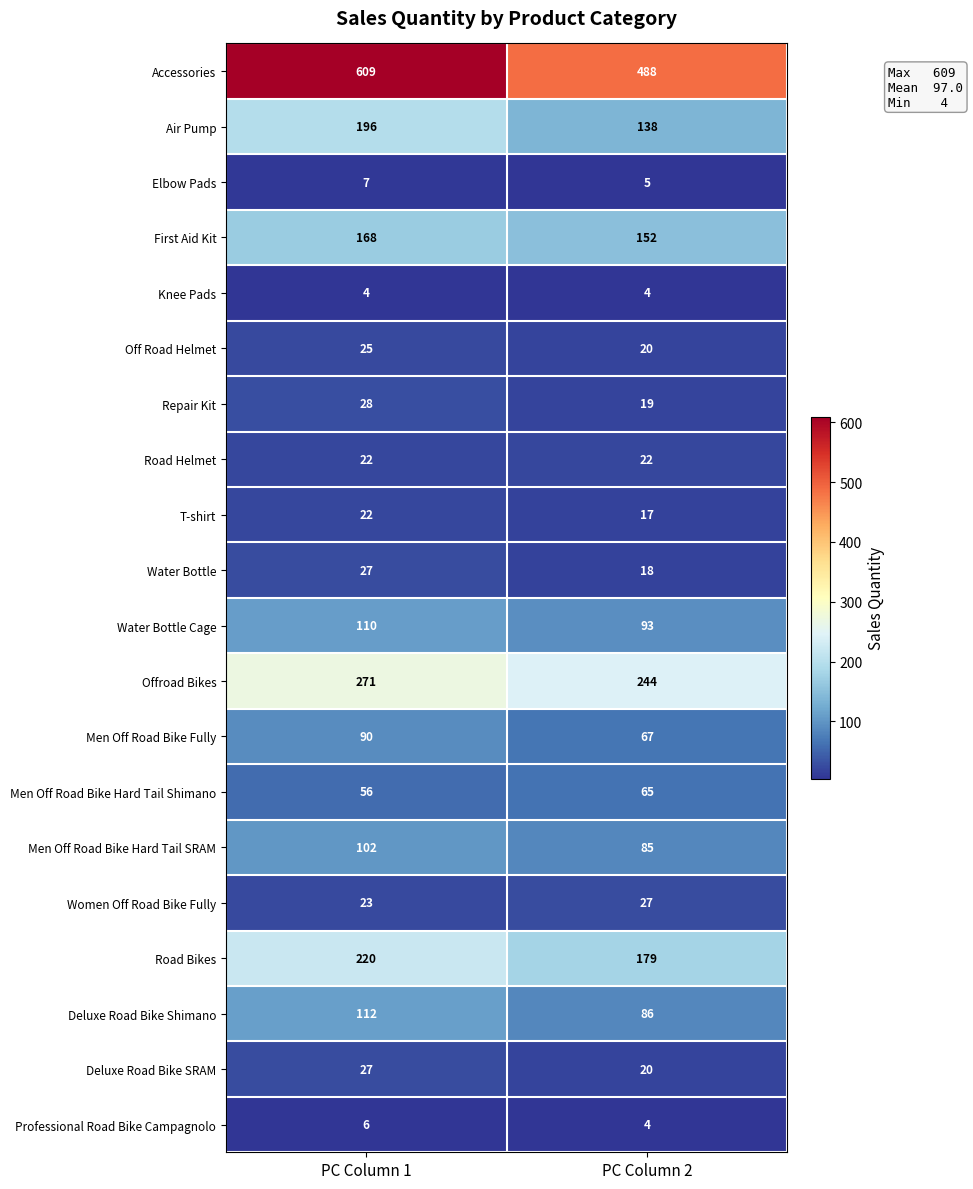

Is it true that Air Pump equals 211 at PC Column 2?

False